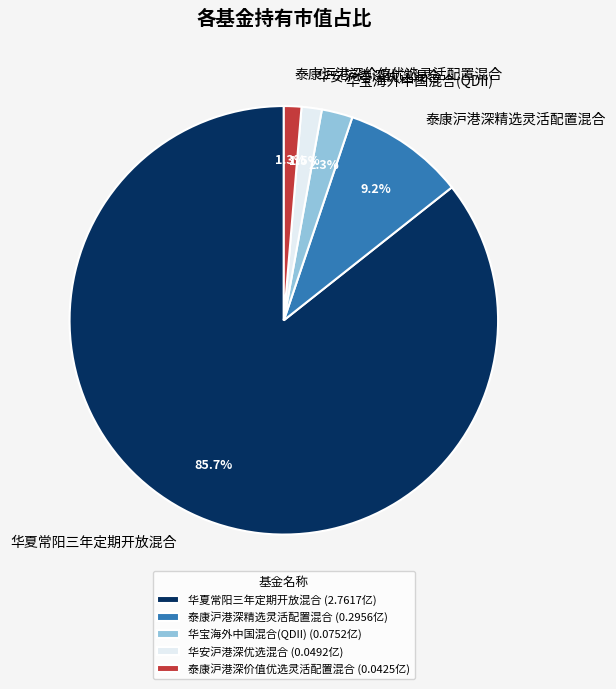

Which slice is the largest?

华夏常阳三年定期开放混合